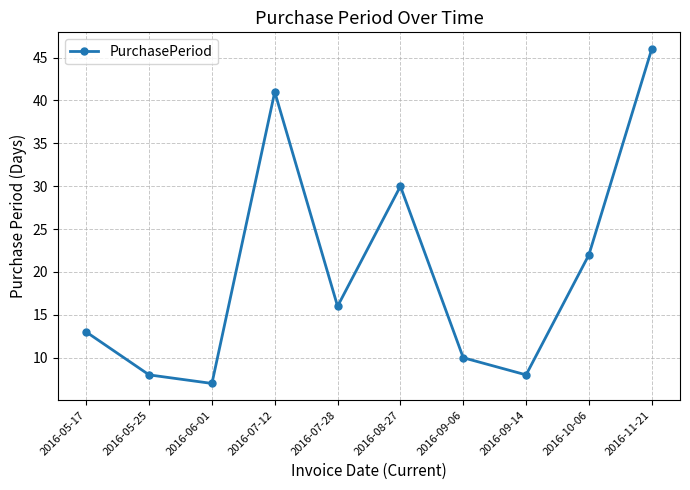

Does the chart display data point markers on the line(s)?

Yes